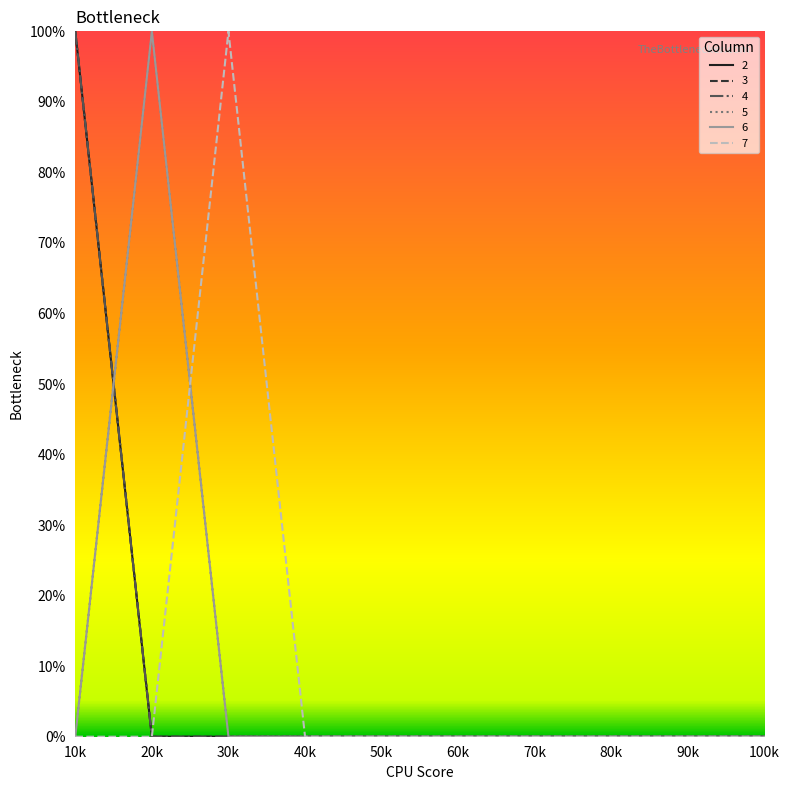

Does the chart display data point markers on the line(s)?

No